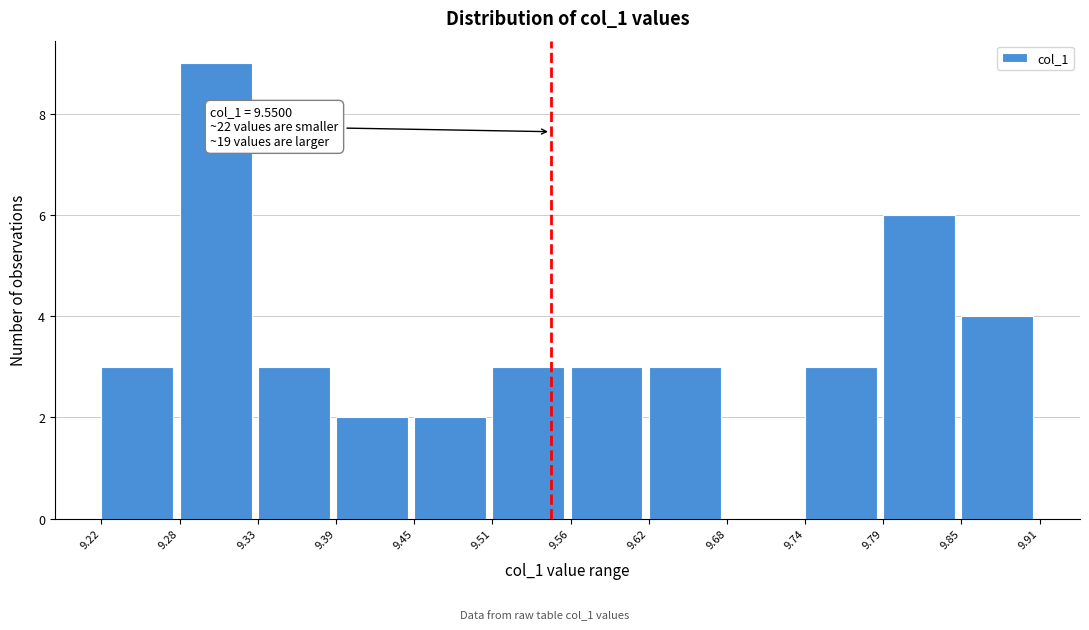

Over which range of the x-axis is the bar tallest?

9.28 to 9.33